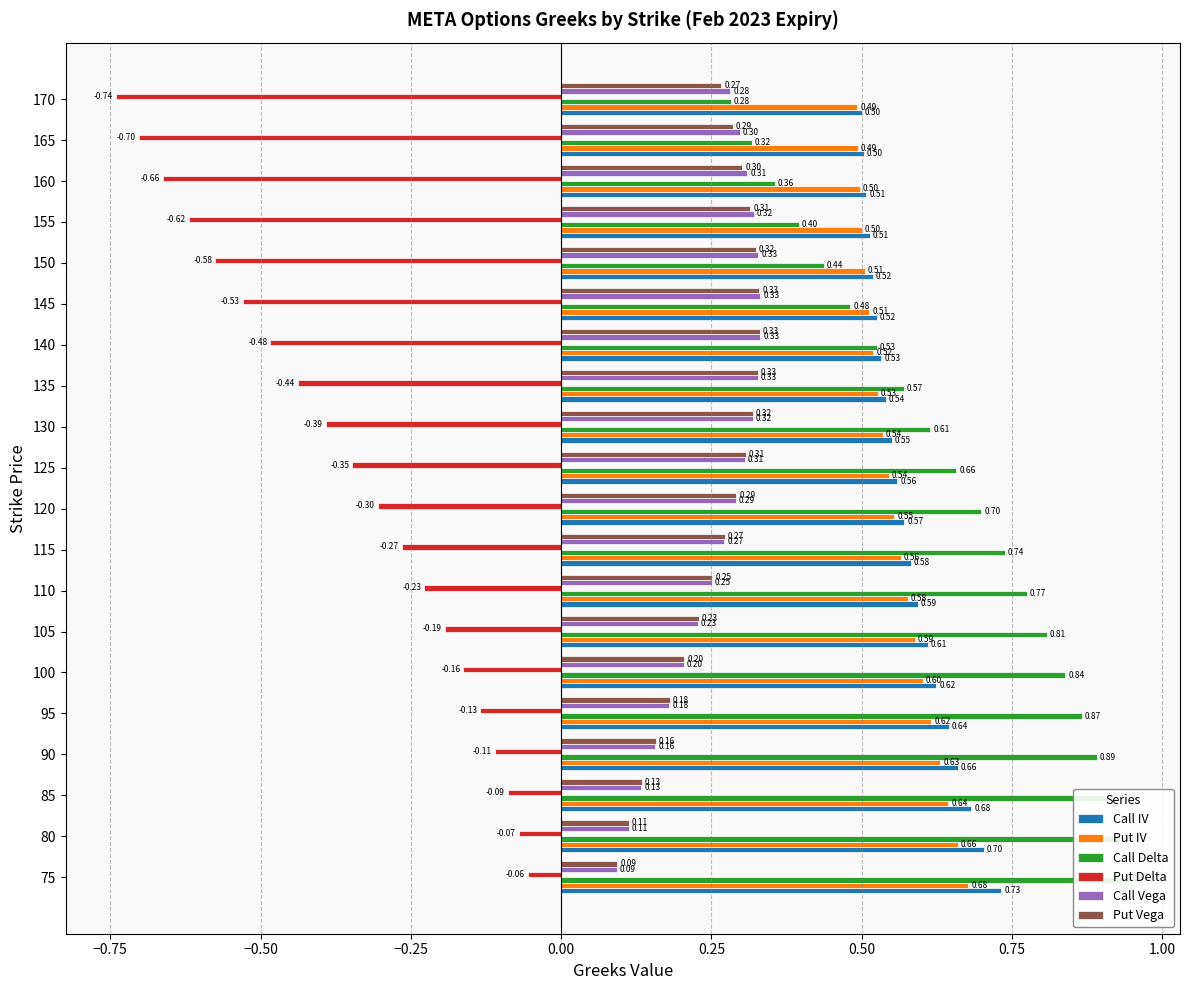

True or false: Put Vega has a value of 0.2 at 80.

False